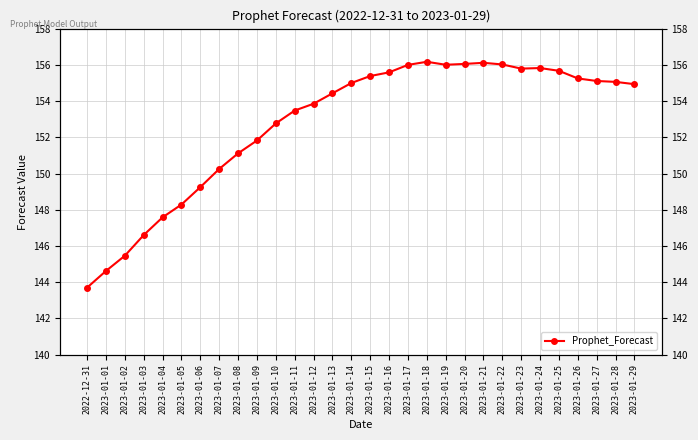

How many points are lower than both their immediate neighbors (excluding endpoints)?

2